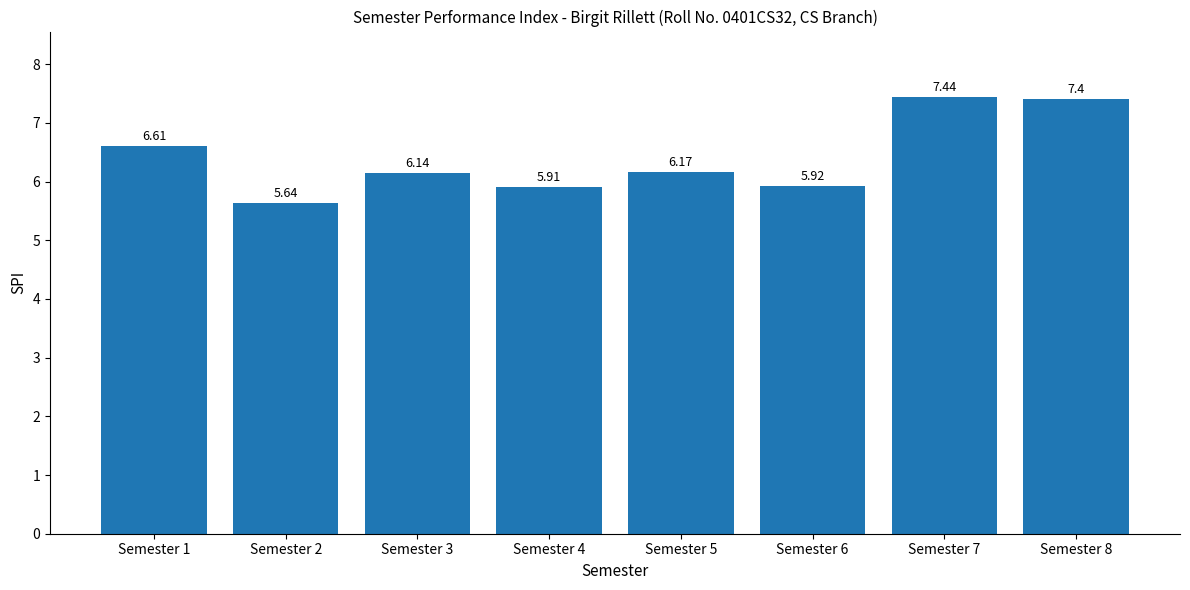

Between Semester 5 and Semester 6, which is larger?

Semester 5